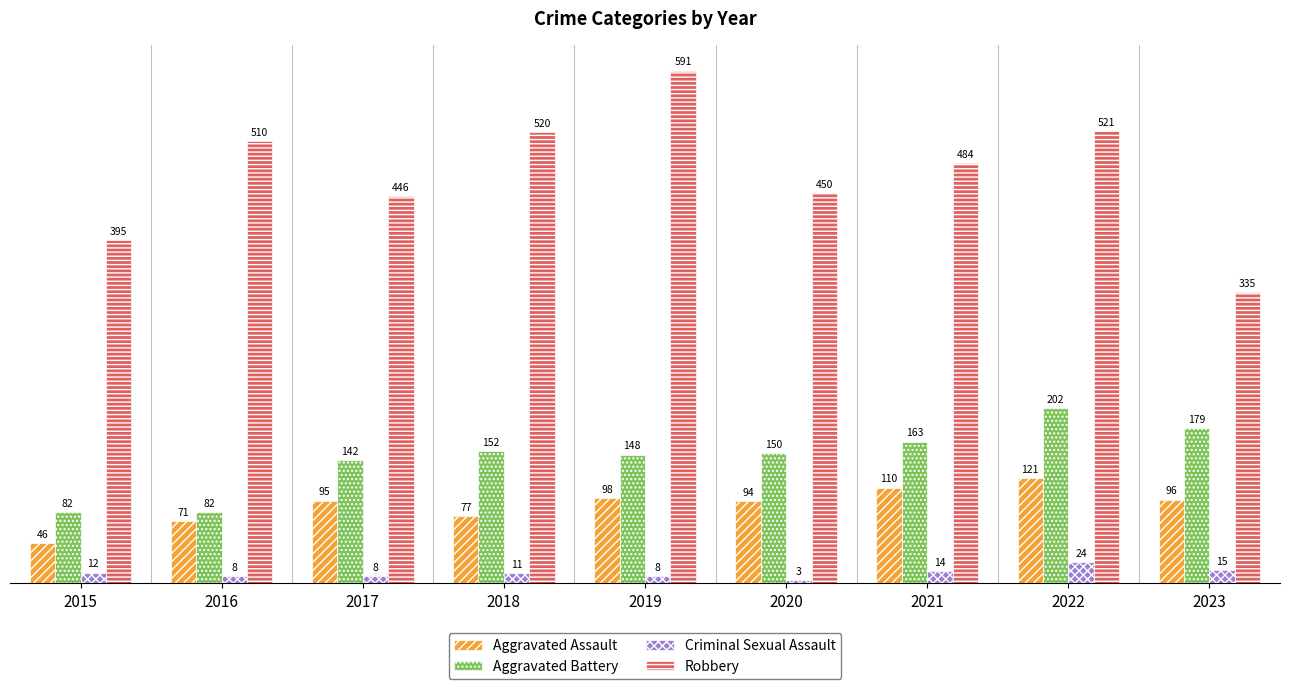

What is the difference between the Robbery values at 2021 and 2022?

37